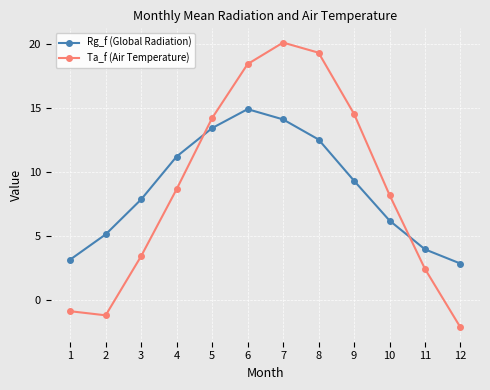

At which label is Rg_f (Global Radiation) closest to 8?

3